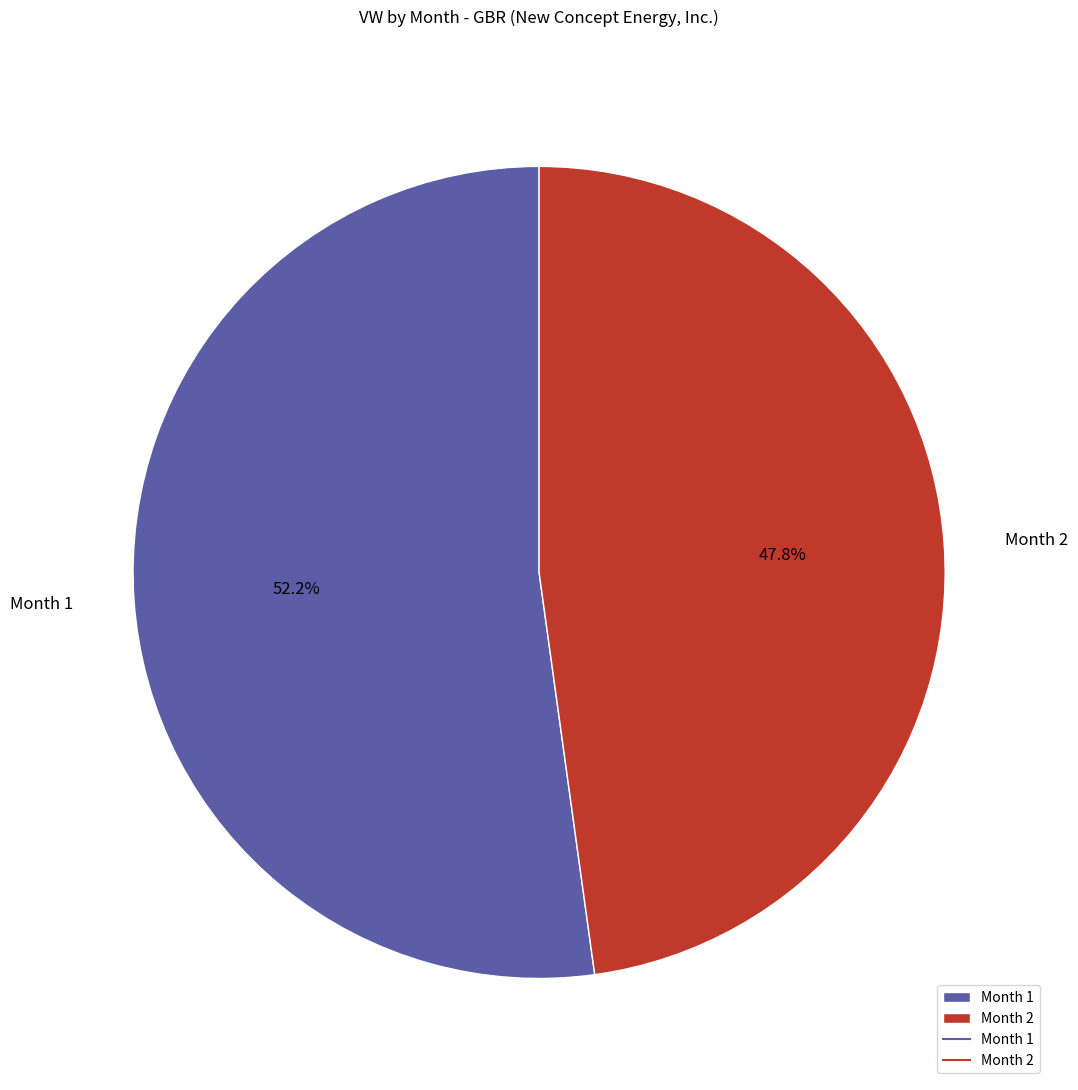

What percentage do Month 1 and Month 2 together represent?

100.0%